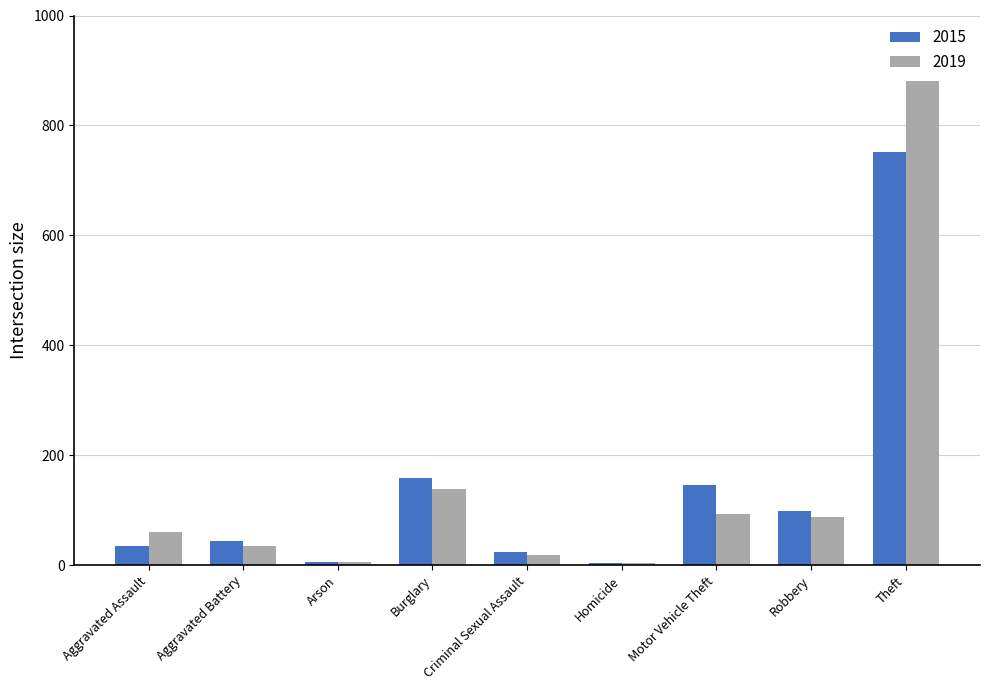

At which category does the chart reach its peak across all series?

Theft